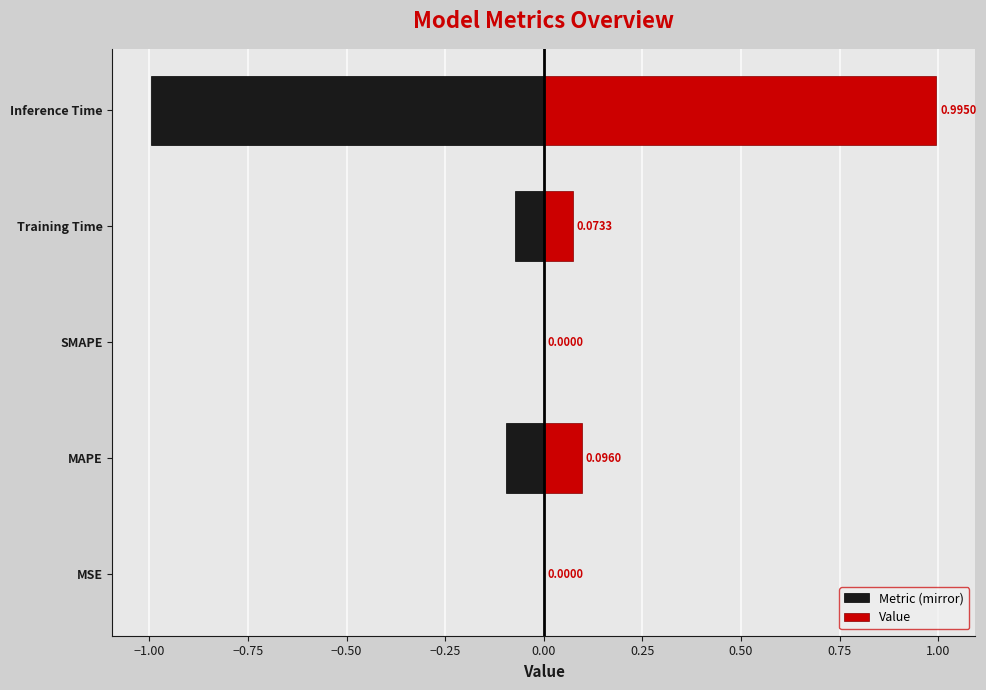

What is the sum of all Metric (mirror) values?

-1.2